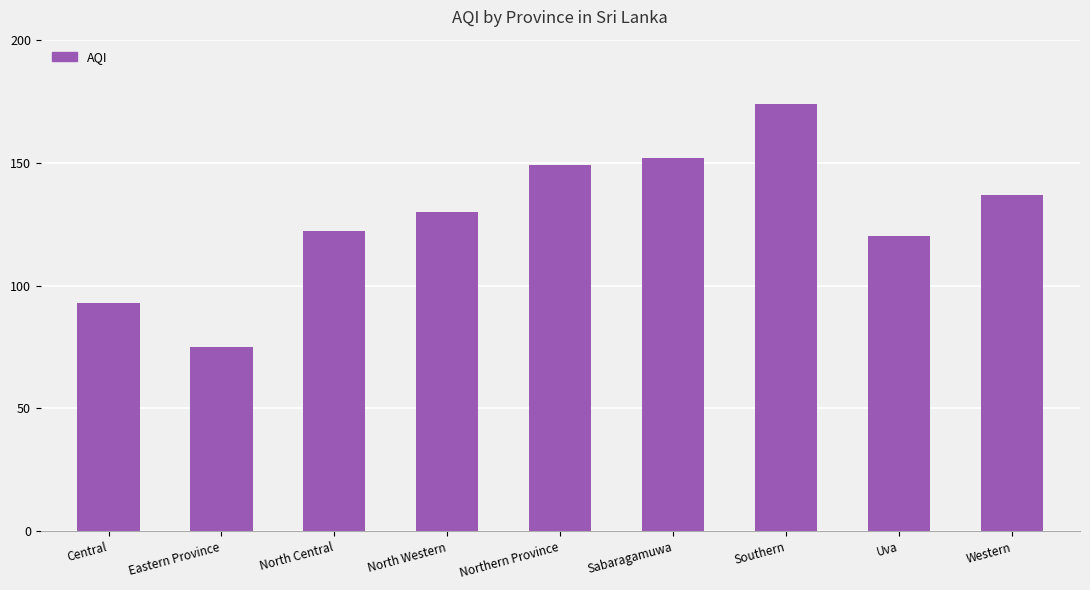

At which category does the chart reach its peak across all series?

Southern